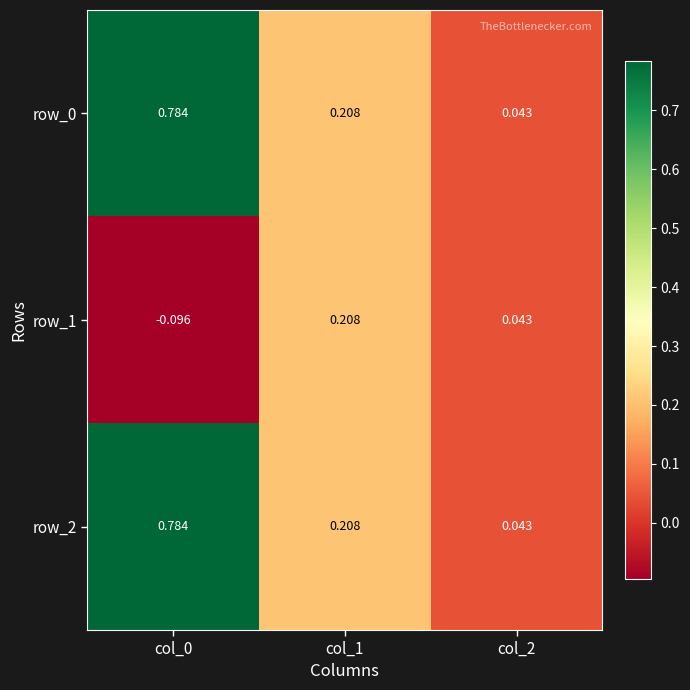

Is the value of row_0 at col_2 greater than the value of row_1 at col_0?

Yes